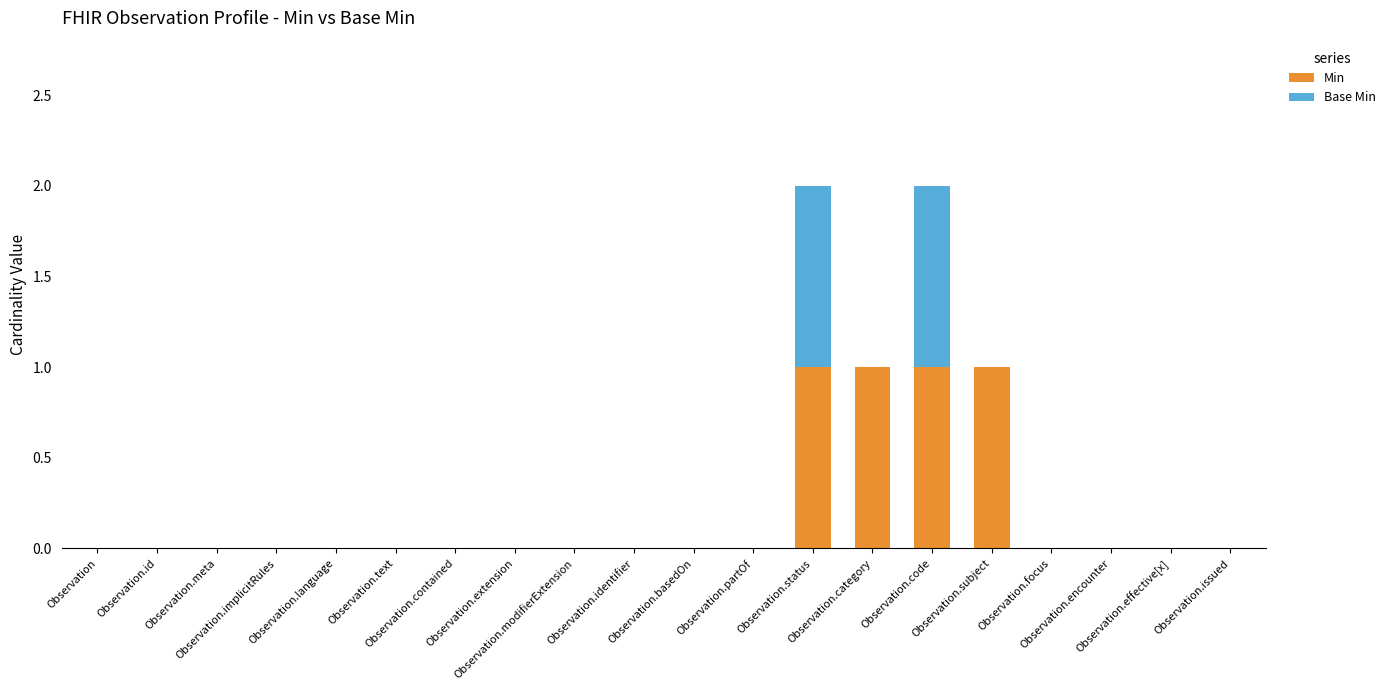

The Min series shows -1 at Observation.effective[x]. True or false?

False